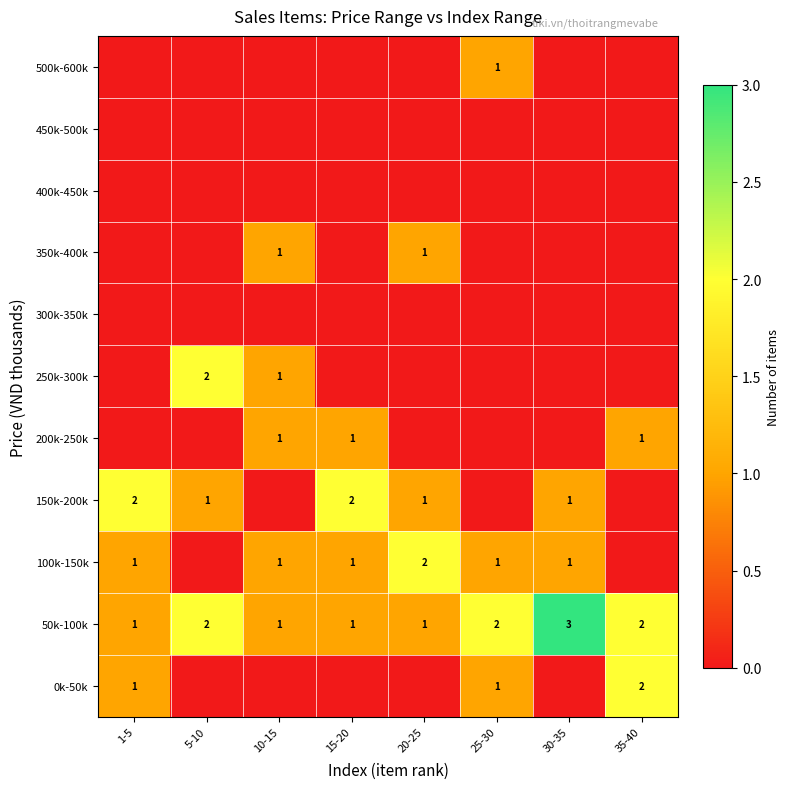

The value of 0k-50k at 25-30 is 1. True or false?

True